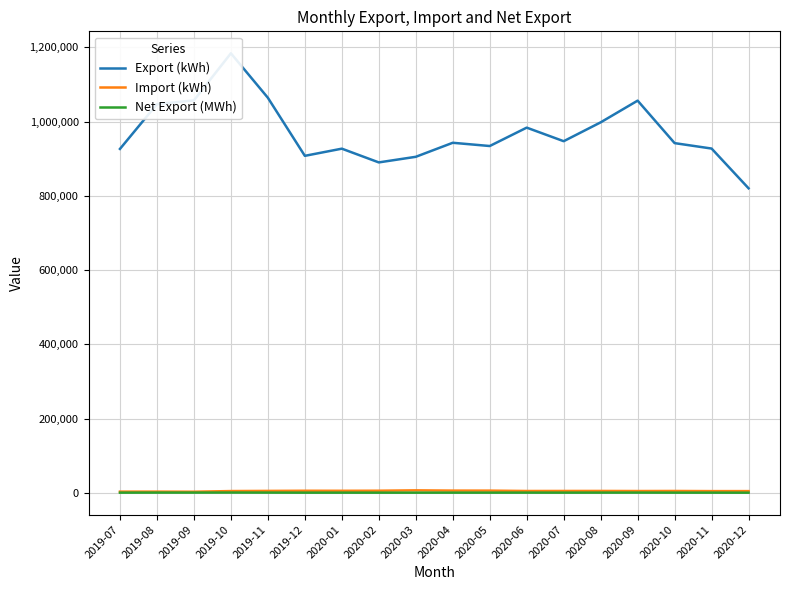

True or false: Export (kWh) and Net Export (MWh) cross at least once.

False